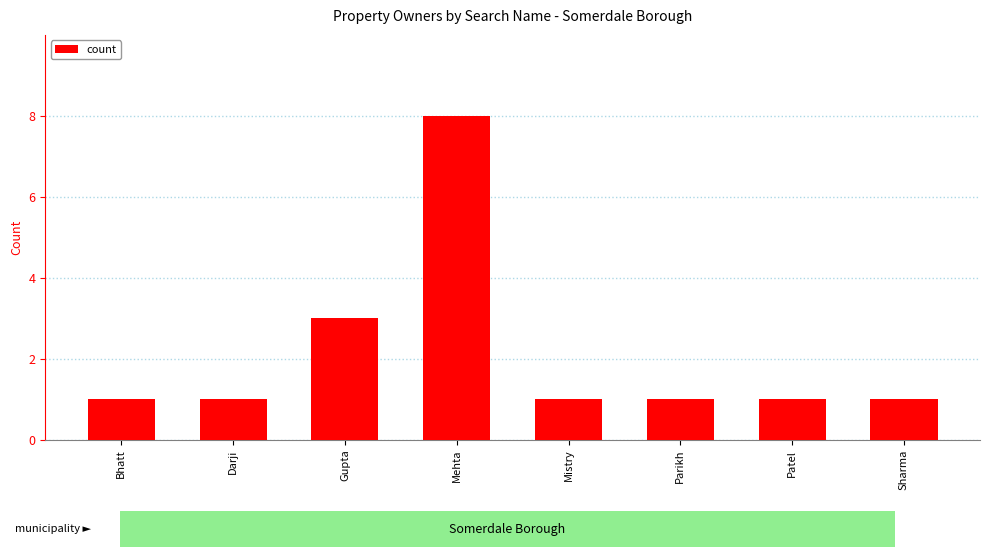

What is the difference between the values at Gupta and Bhatt?

2